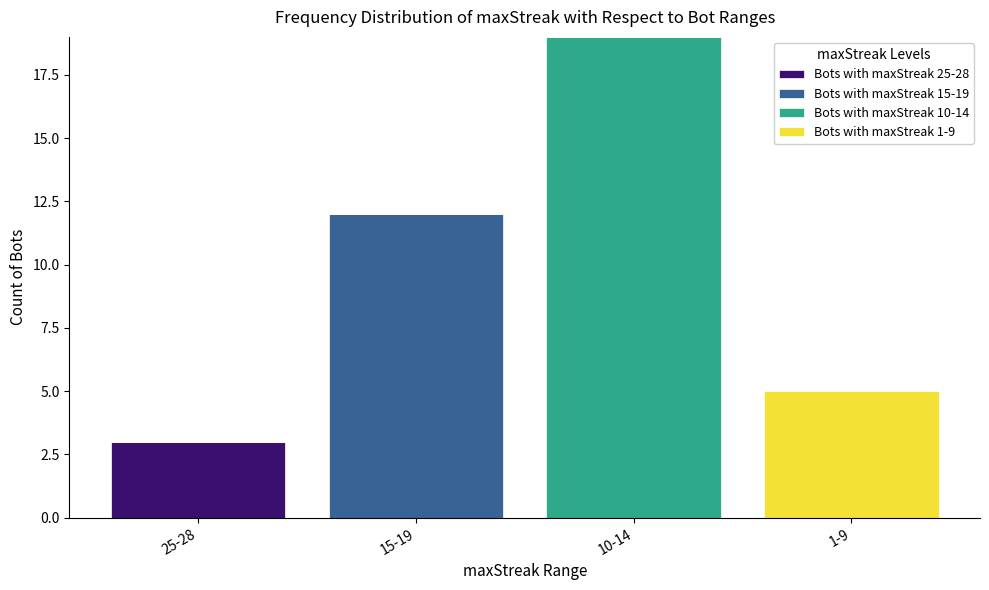

True or false: Bots with maxStreak 25-28 has a value of -1 at 10-14.

False